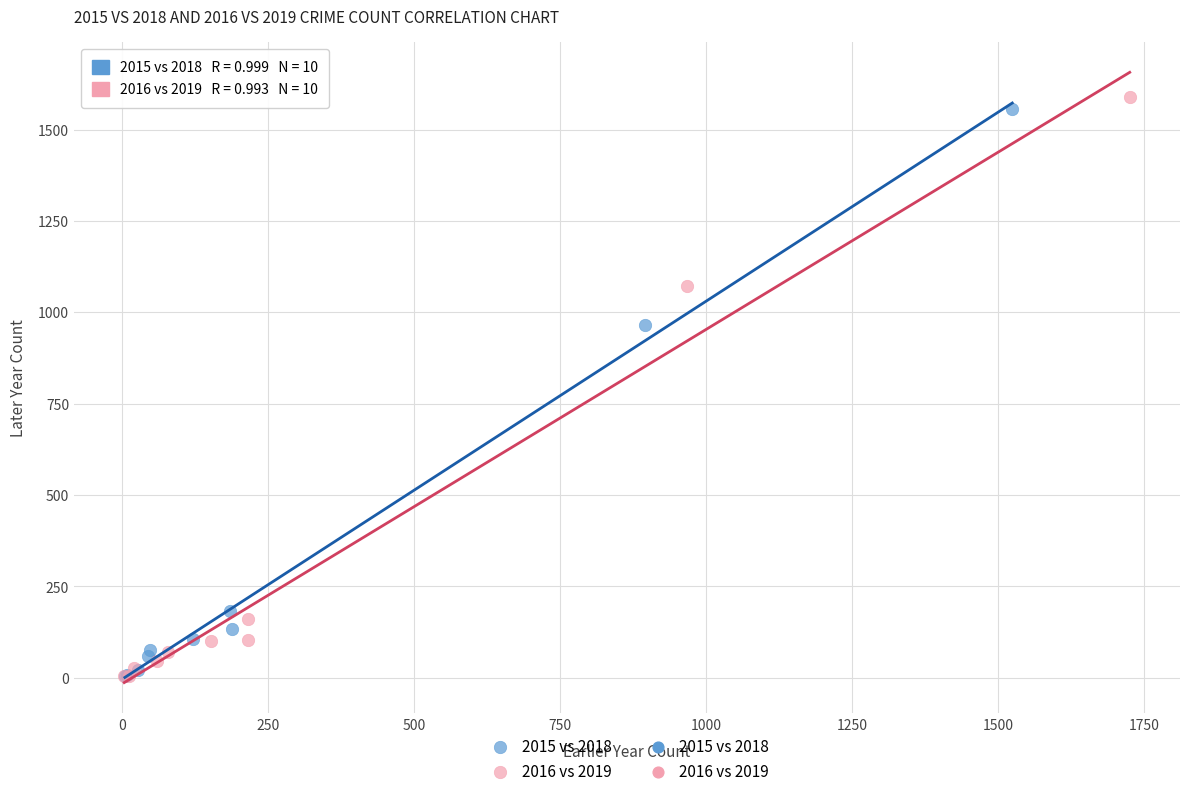

Which series has the largest Y range (max minus min)?

2016 vs 2019